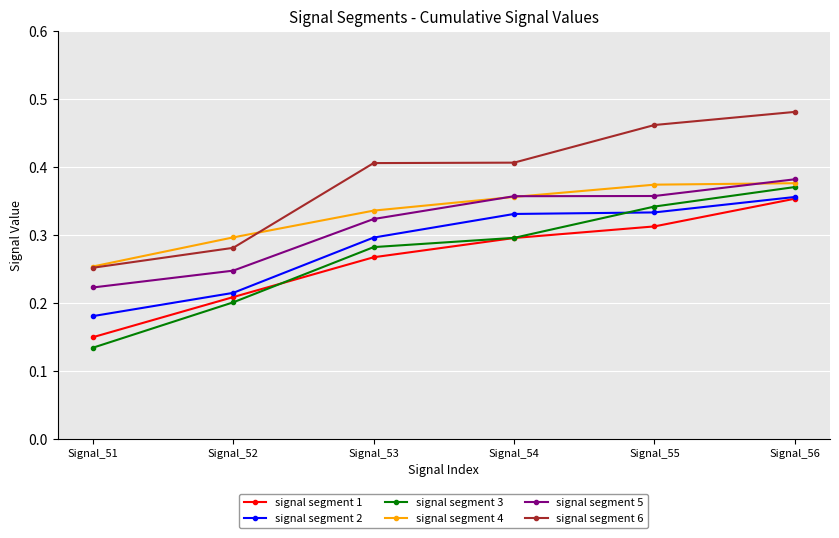

What is the total value across all series at Signal_52?

1.5